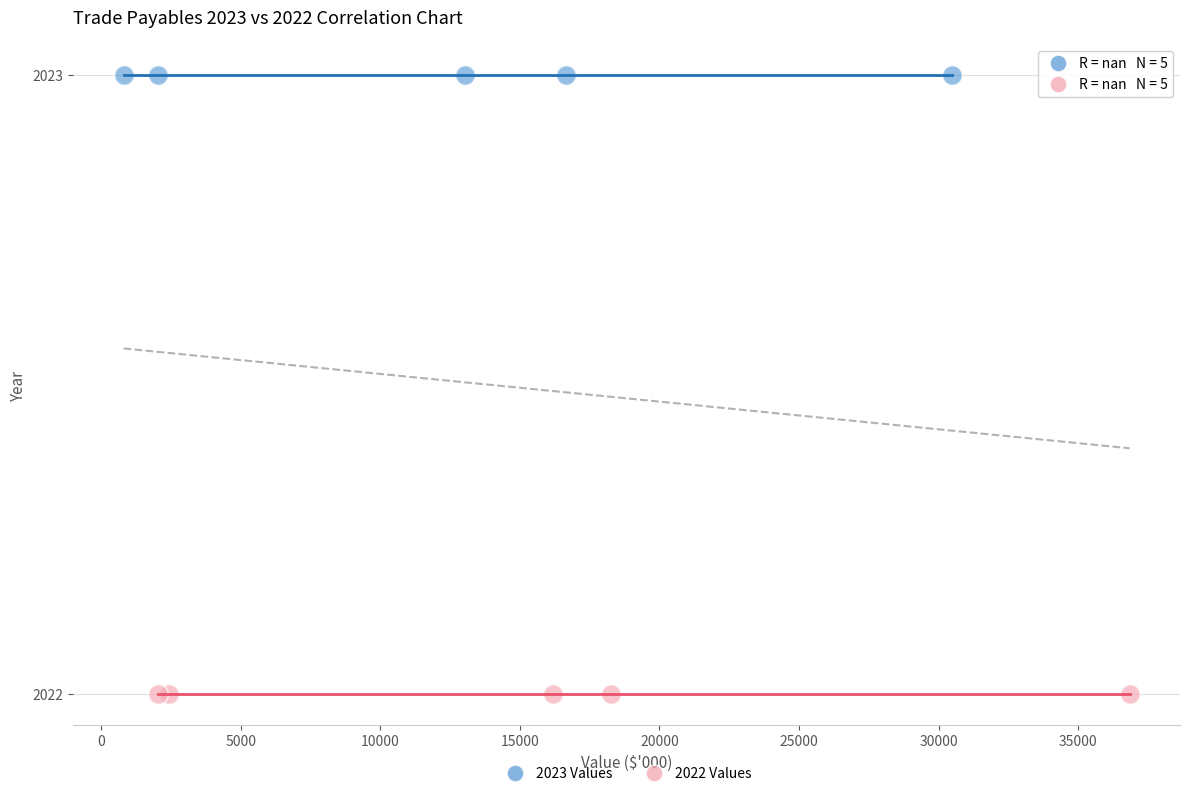

Which series contains the highest Y value?

2023 Values